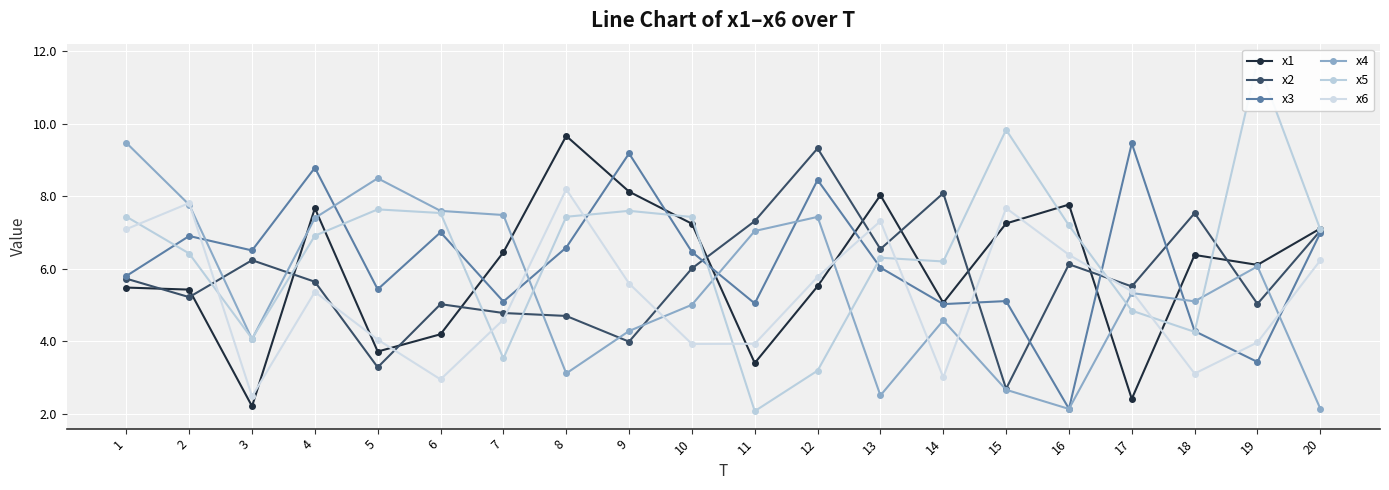

Which has a higher value, 3 or 17?

17